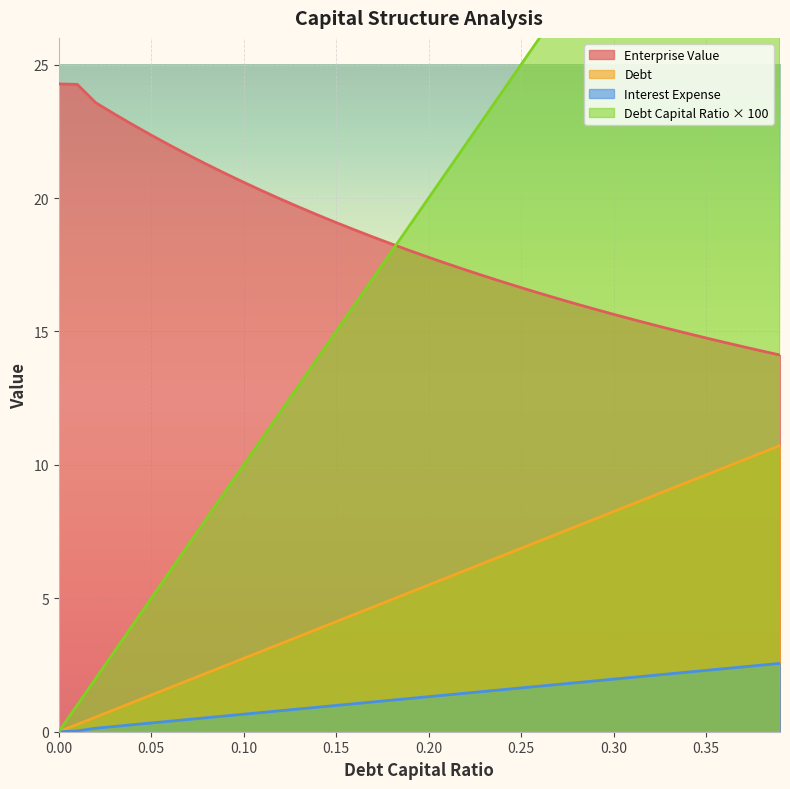

Which has a higher value, 0.25 or 0.14?

0.25